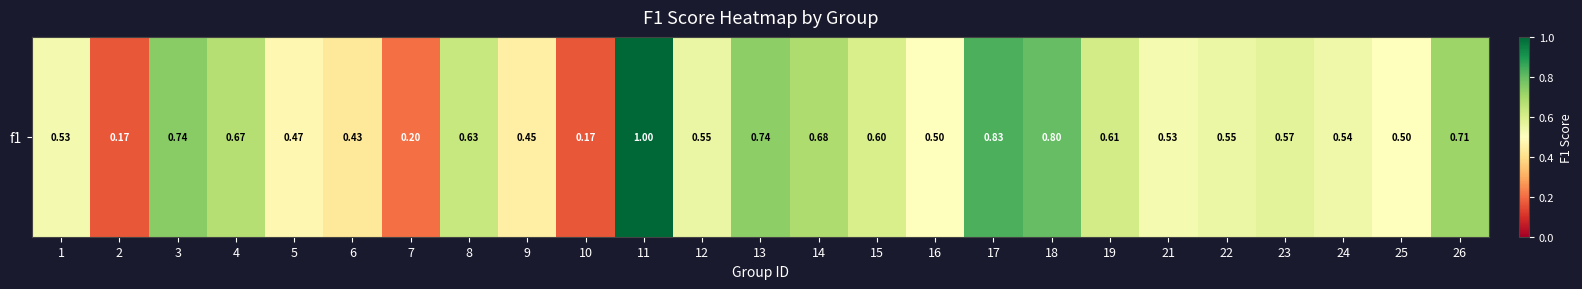

List the labels in order of value, largest first.

11, 17, 18, 3, 13, 26, 14, 4, 8, 19, 15, 23, 12, 22, 24, 1, 21, 25, 16, 5, 9, 6, 7, 2, 10